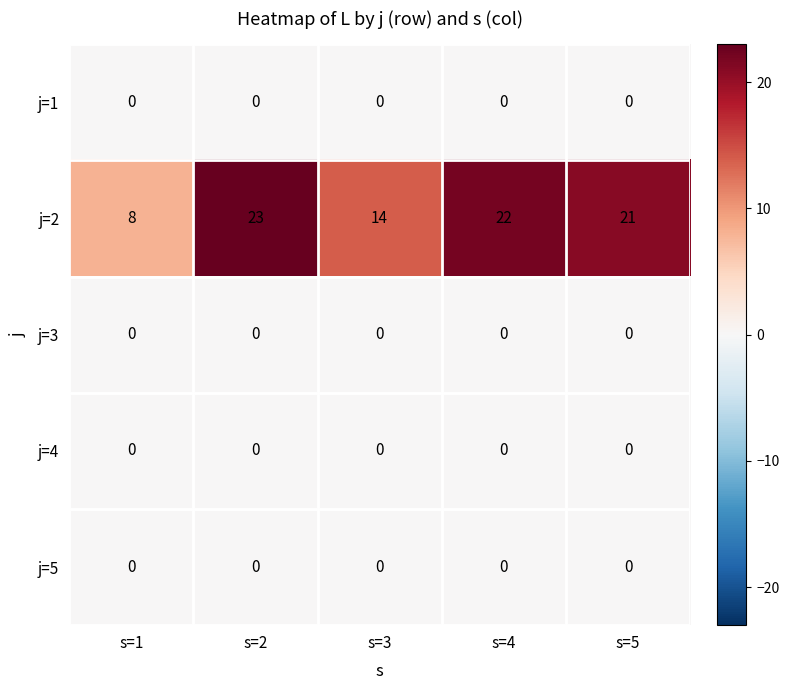

Which series has the widest spread of values?

j=2